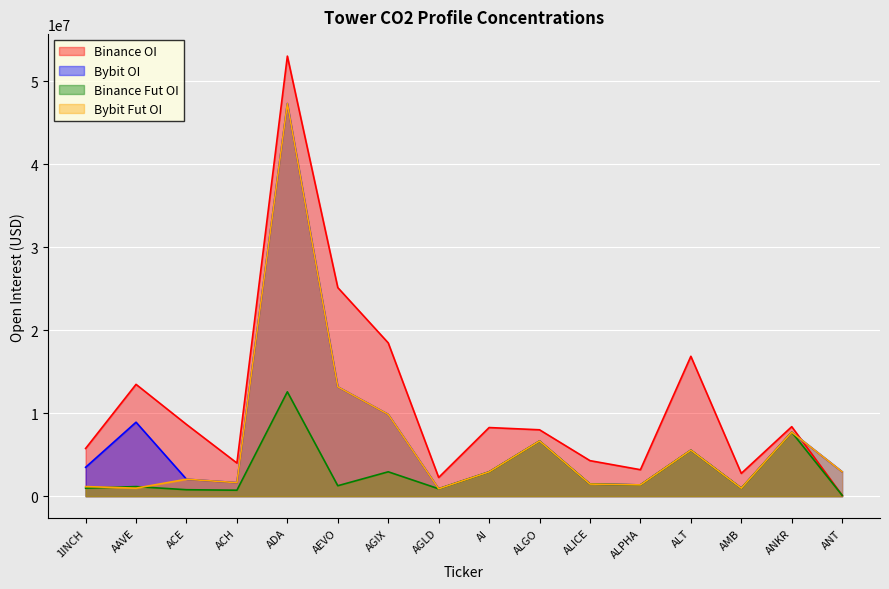

How many lines are shown in the chart?

4